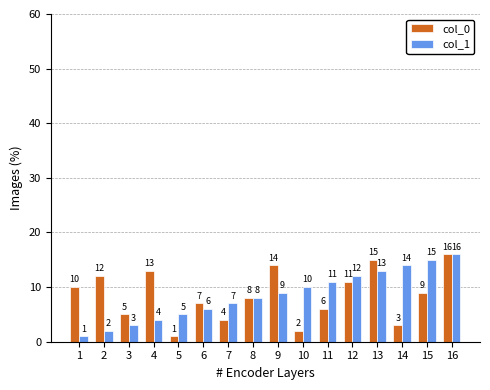

Which category has the lowest value in the col_1 series?

1